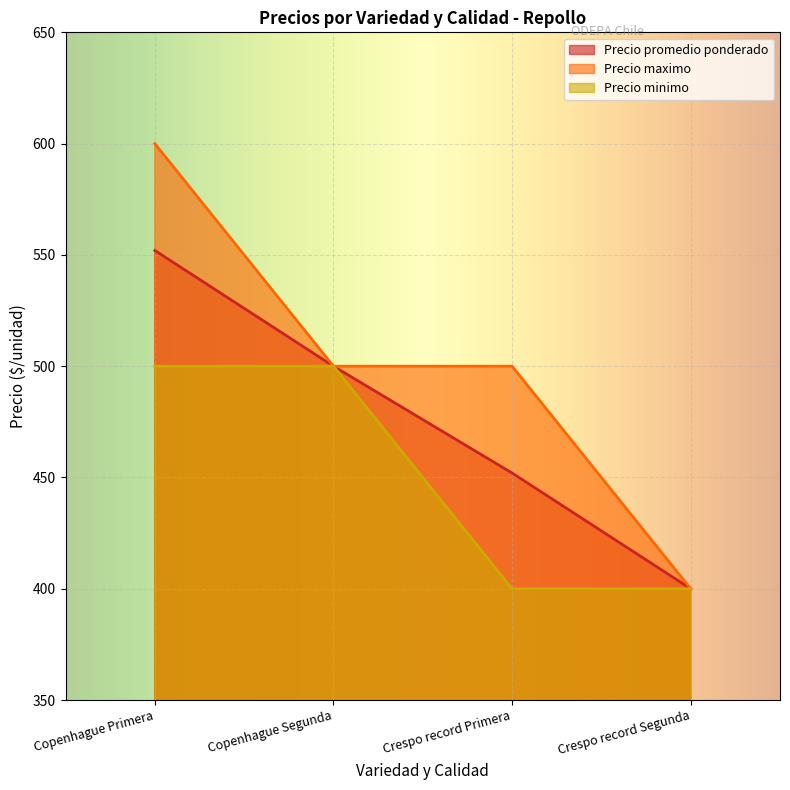

True or false: Precio minimo and Precio promedio ponderado intersect in this chart.

False